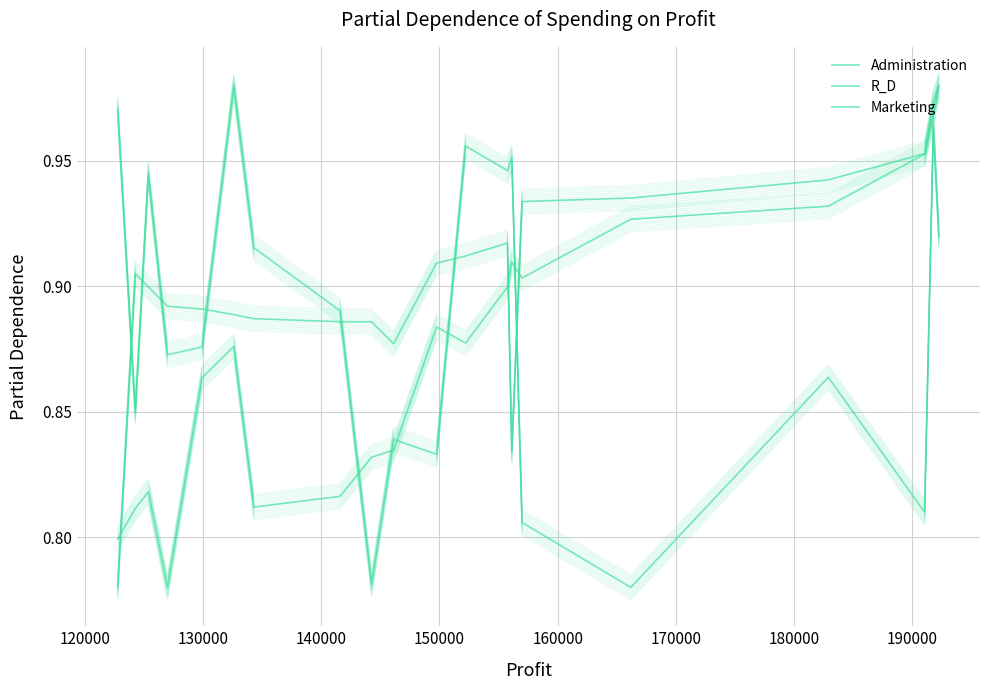

How many intersections are there between Marketing and Administration?

7